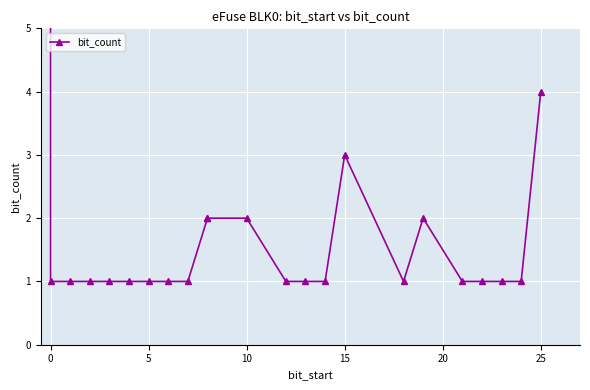

How many interior local valleys (lower than both neighbors) does the data have?

1